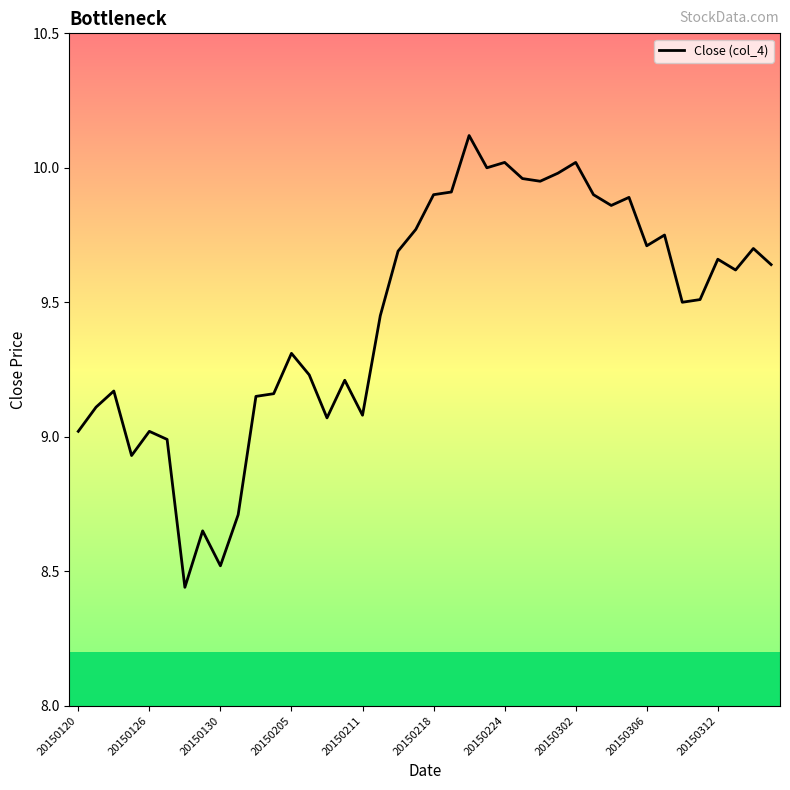

What is the maximum value shown in the chart?

10.1